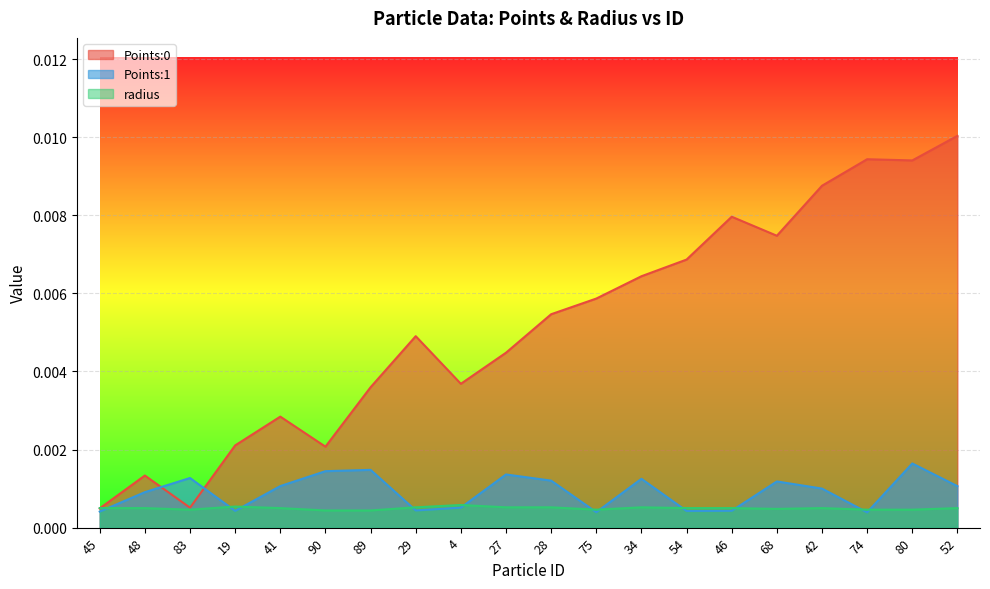

The value of Points:1 at 80 is 0.0. True or false?

False